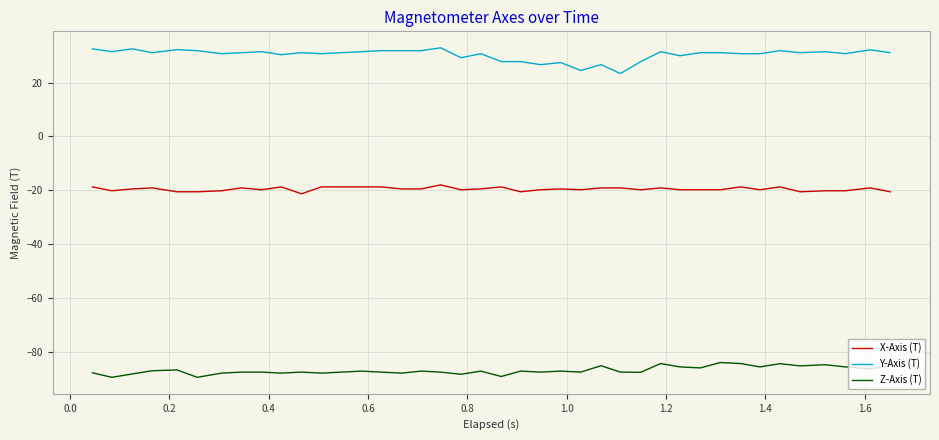

What is the maximum value for Y-Axis (T)?

32.9